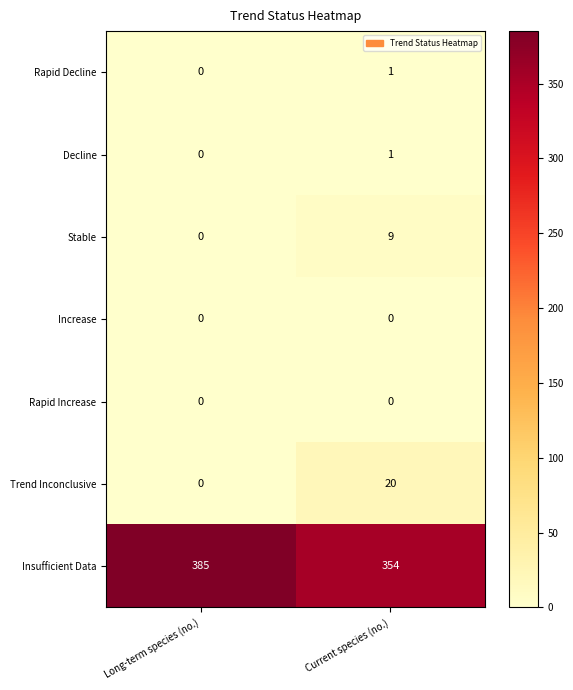

What is the average value of the Insufficient Data series?

370